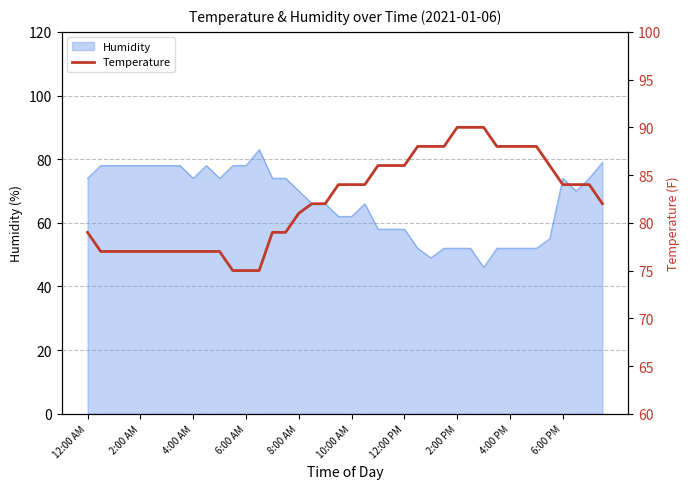

What is the greatest value displayed?

90